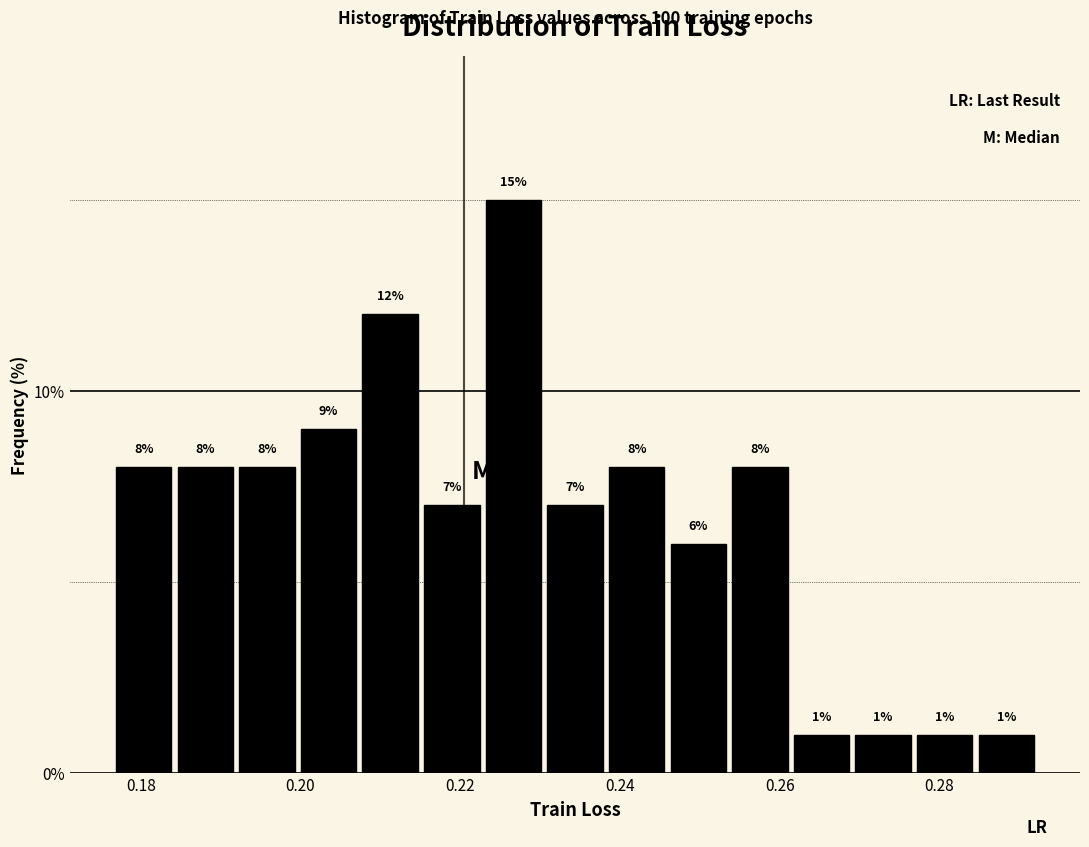

Read against the x-axis, roughly where is the centre of the tallest bar?

0.226